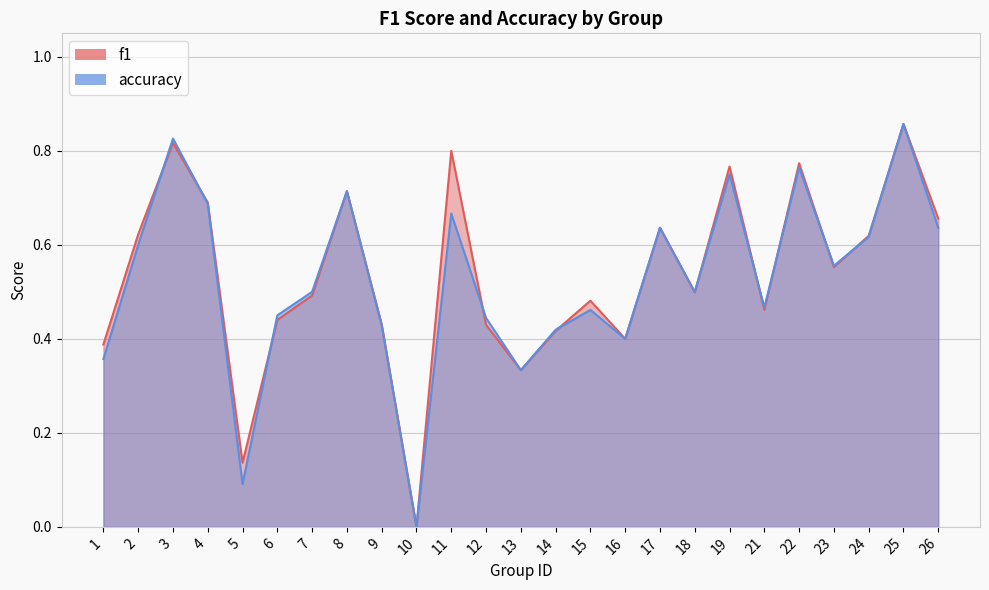

How many lines are shown in the chart?

2